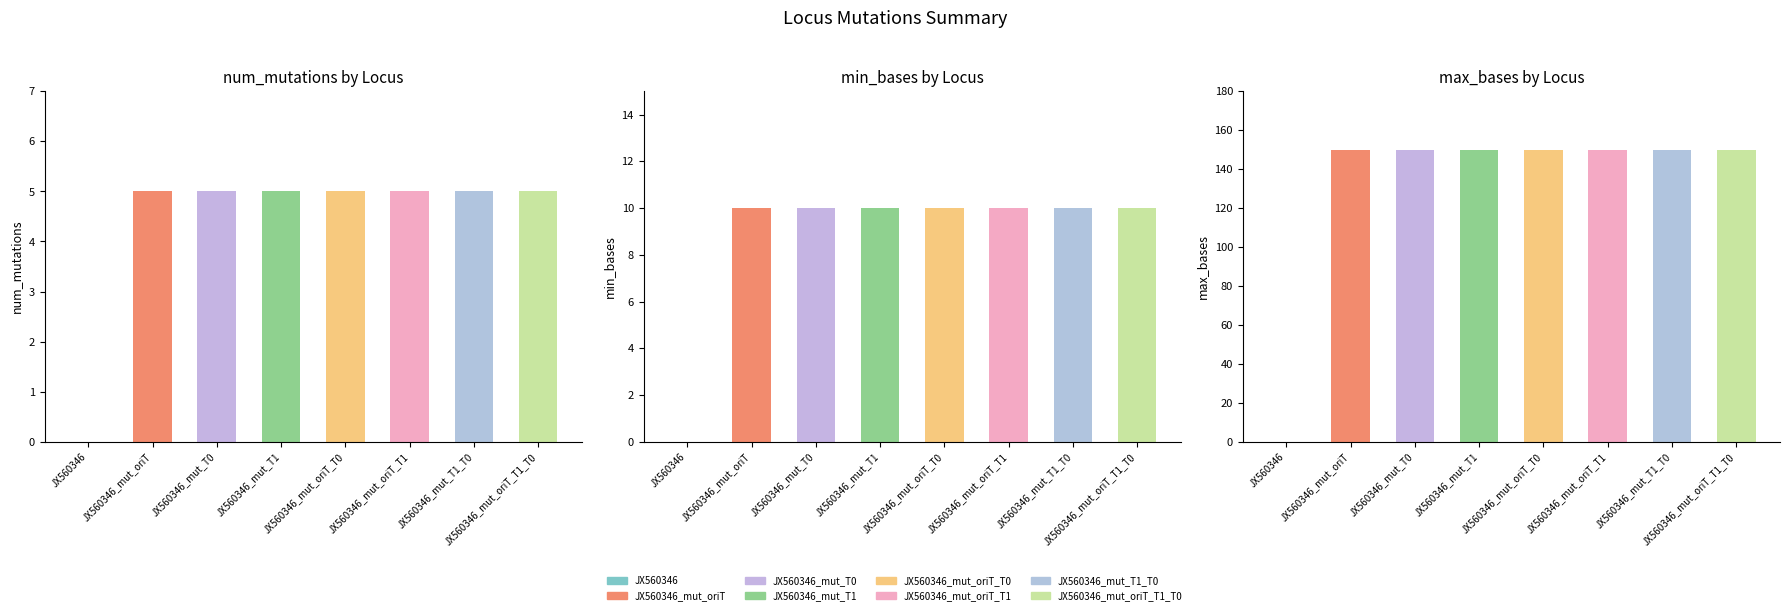

List the labels in order of min_bases value, largest first.

JX560346_mut_oriT, JX560346_mut_T0, JX560346_mut_T1, JX560346_mut_oriT_T0, JX560346_mut_oriT_T1, JX560346_mut_T1_T0, JX560346_mut_oriT_T1_T0, JX560346